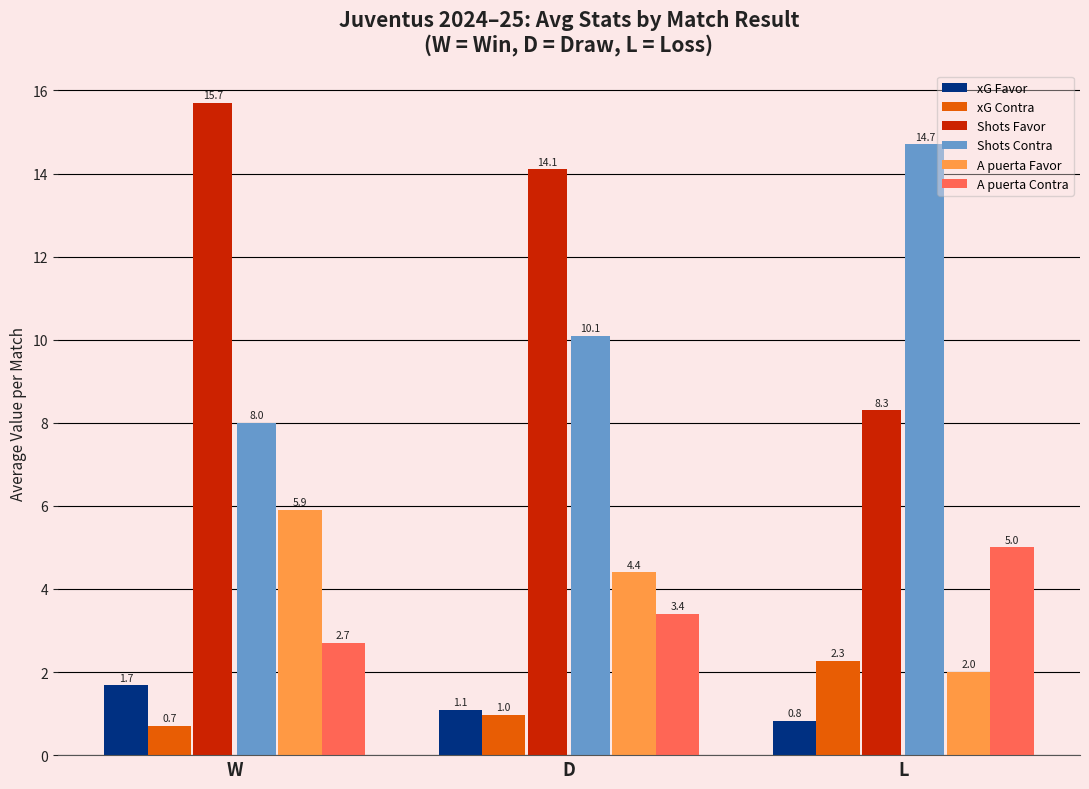

What is the sum of all Shots Contra values?

32.8